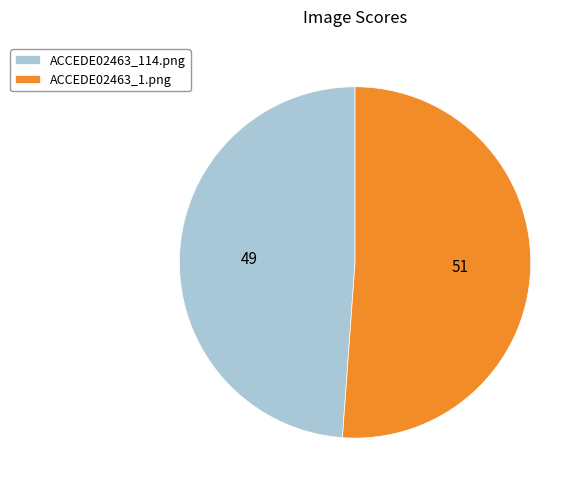

Do ACCEDE02463_114.png and ACCEDE02463_1.png together represent more than half of the pie?

Yes